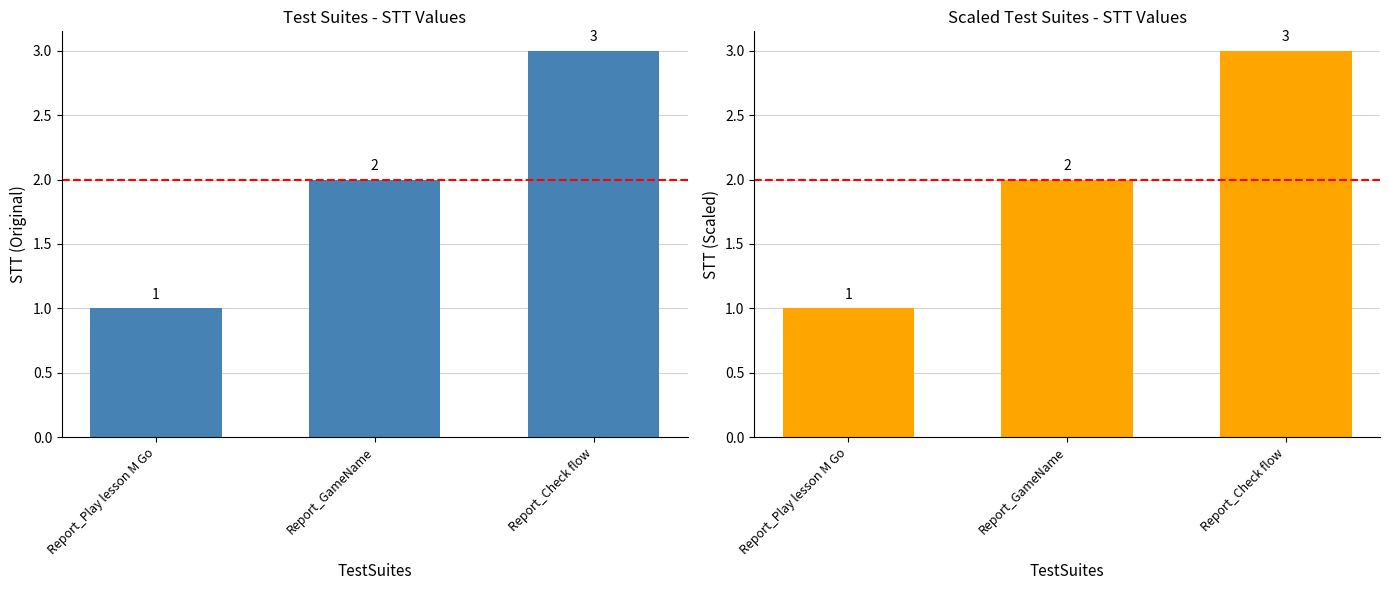

Between Report_Play lesson M Go and Report_GameName, which is larger?

Report_GameName